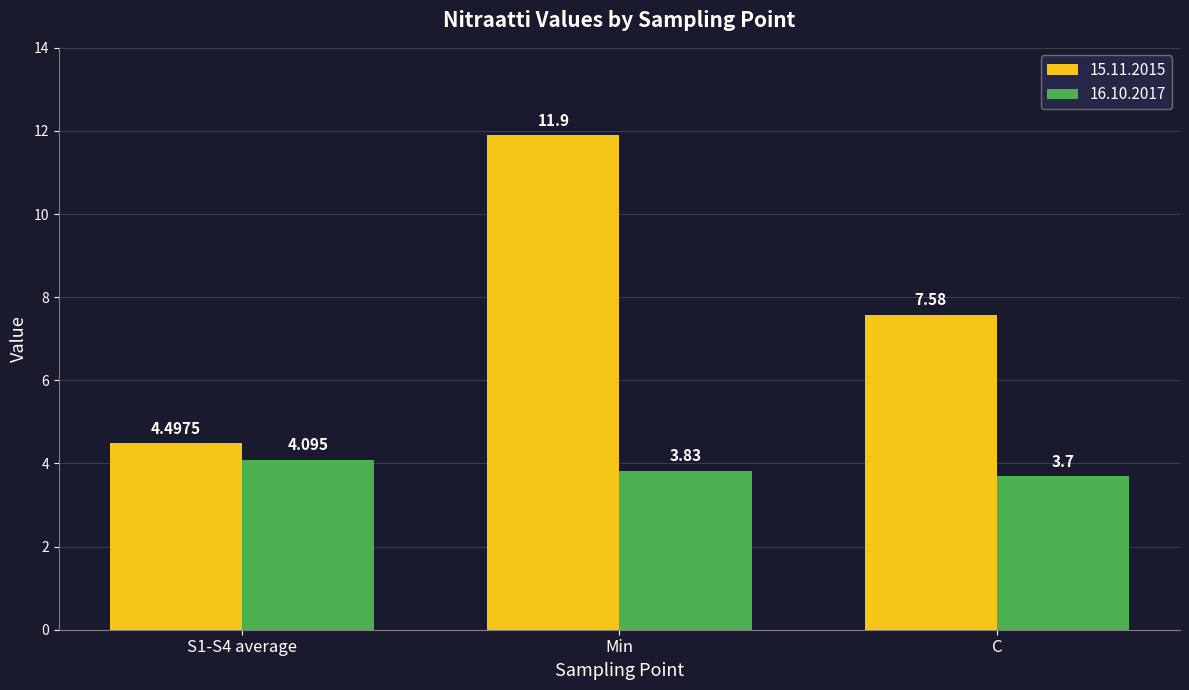

List the labels in order of 16.10.2017 value, smallest first.

C, Min, S1-S4 average